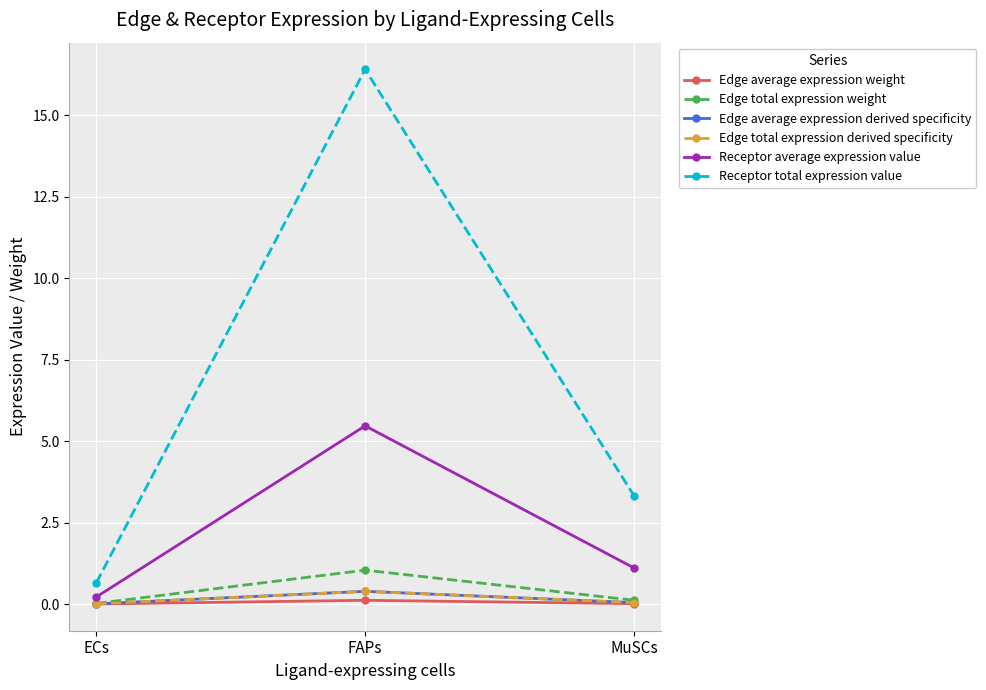

Is this an area chart (filled region under the line)?

No